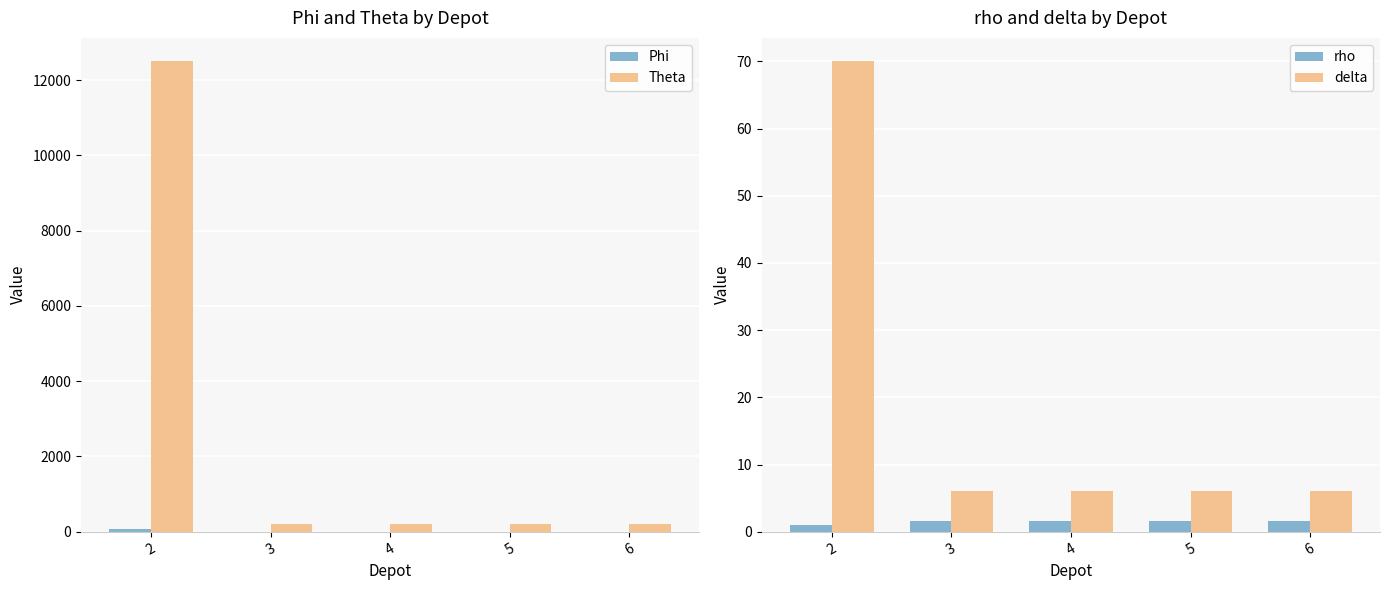

Reading right to left, transcribe all the data shown in this chart.

Phi: 1.0	1.0	1.0	1.0	75.0
Theta: 200.0	200.0	200.0	200.0	12500.0
rho: 1.6	1.6	1.6	1.6	1.0
delta: 6.0	6.0	6.0	6.0	70.0